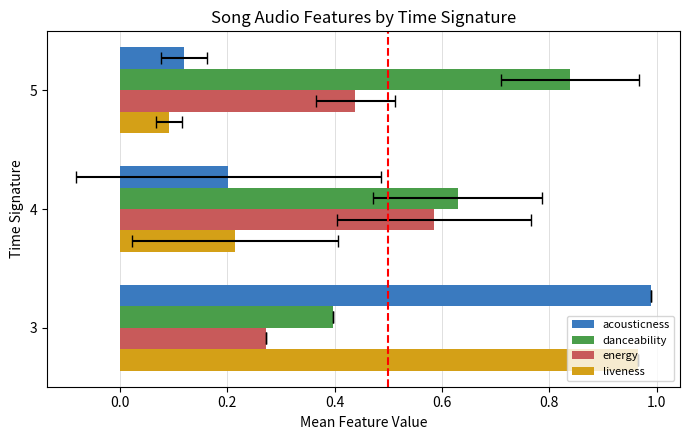

Which series changed the most between 3 and 4?

acousticness